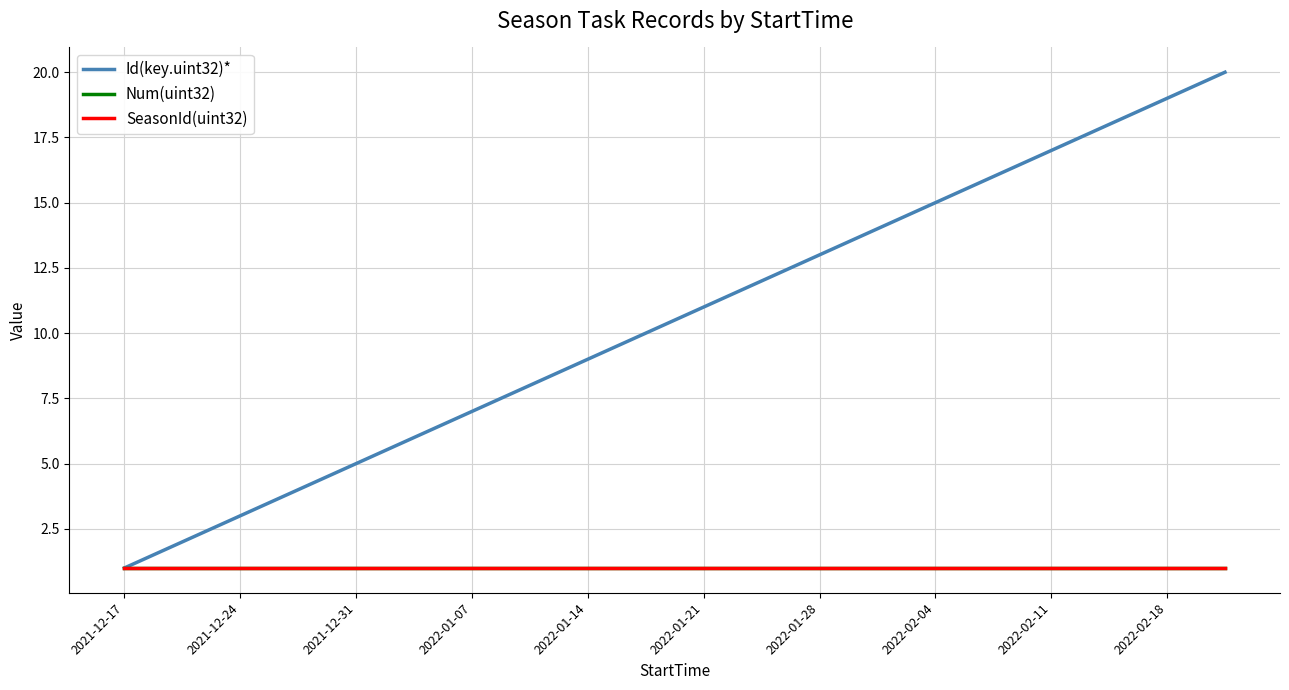

What is the value of the SeasonId(uint32) point at the 15th from the left?

1